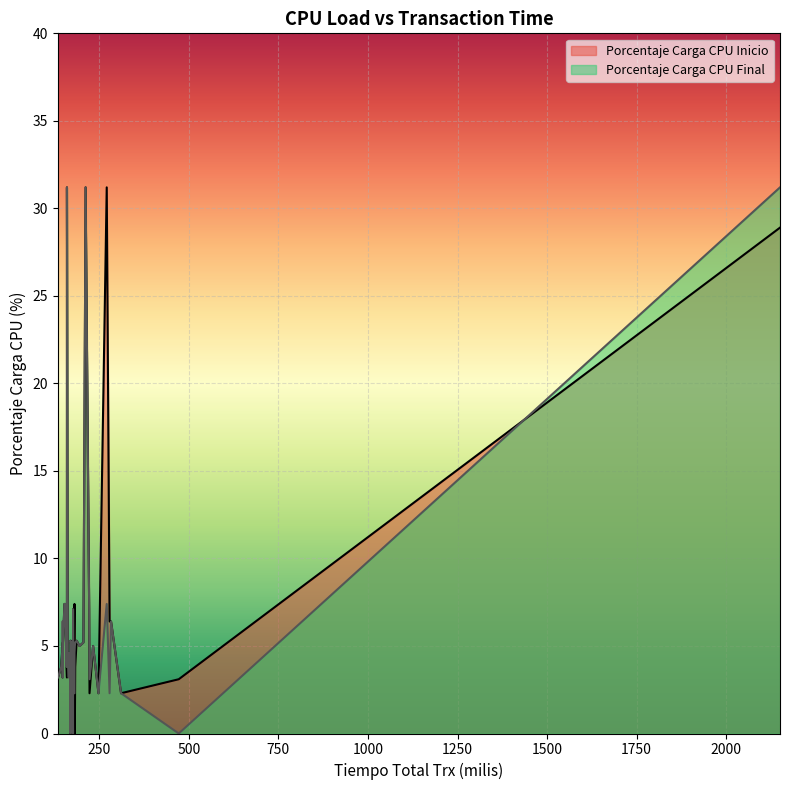

How many data points in Porcentaje Carga CPU Inicio are less than 5?

20